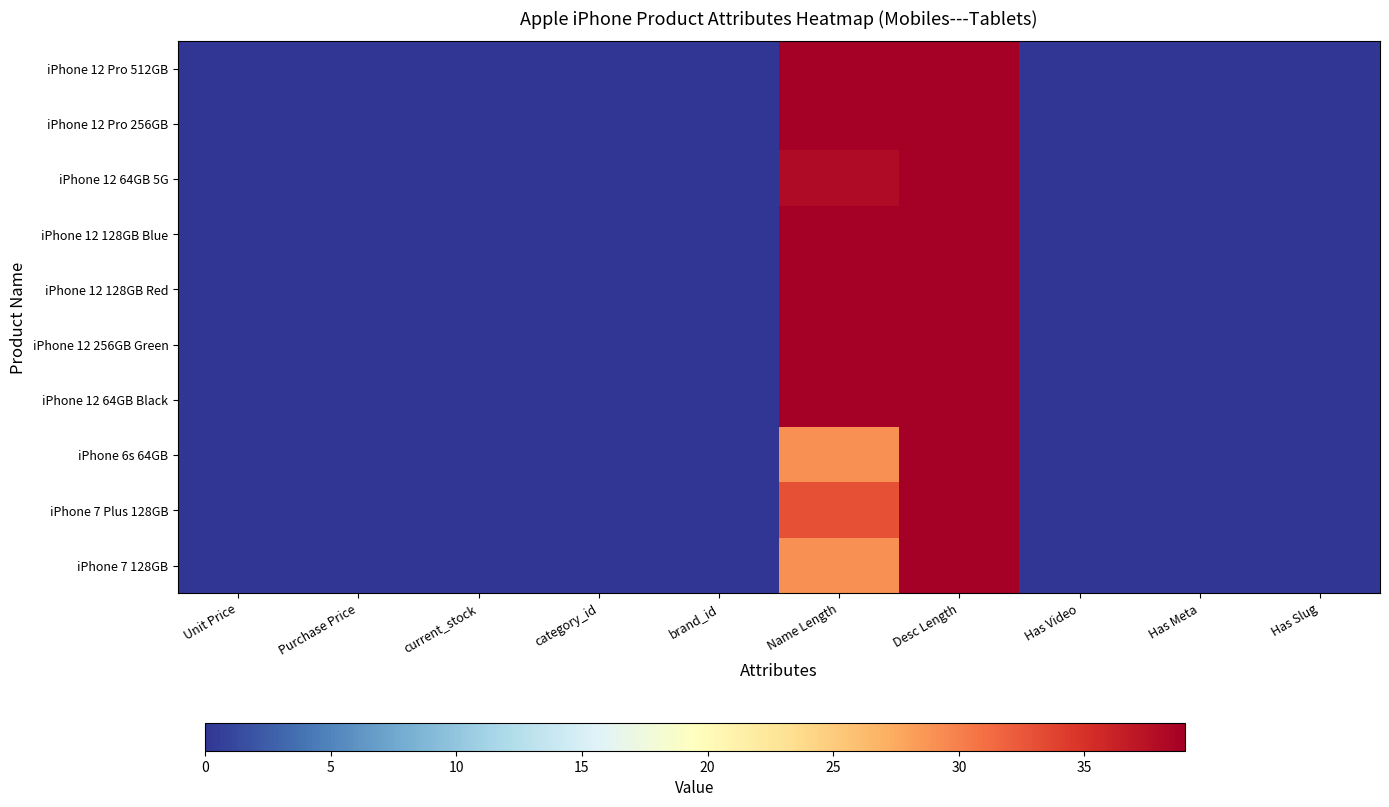

Which series has the largest range (max minus min)?

iPhone 12 Pro 512GB